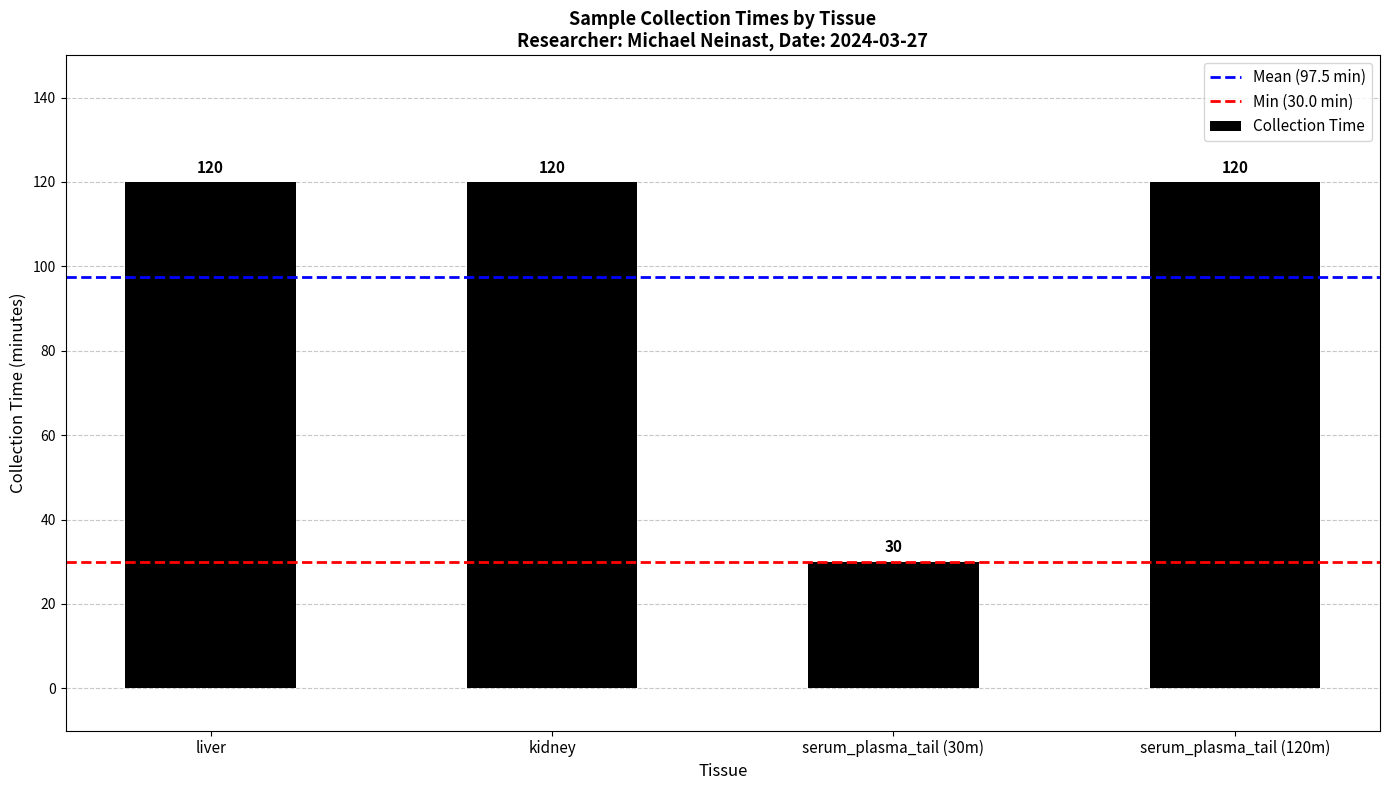

True or false: the data shows 50 at liver.

False